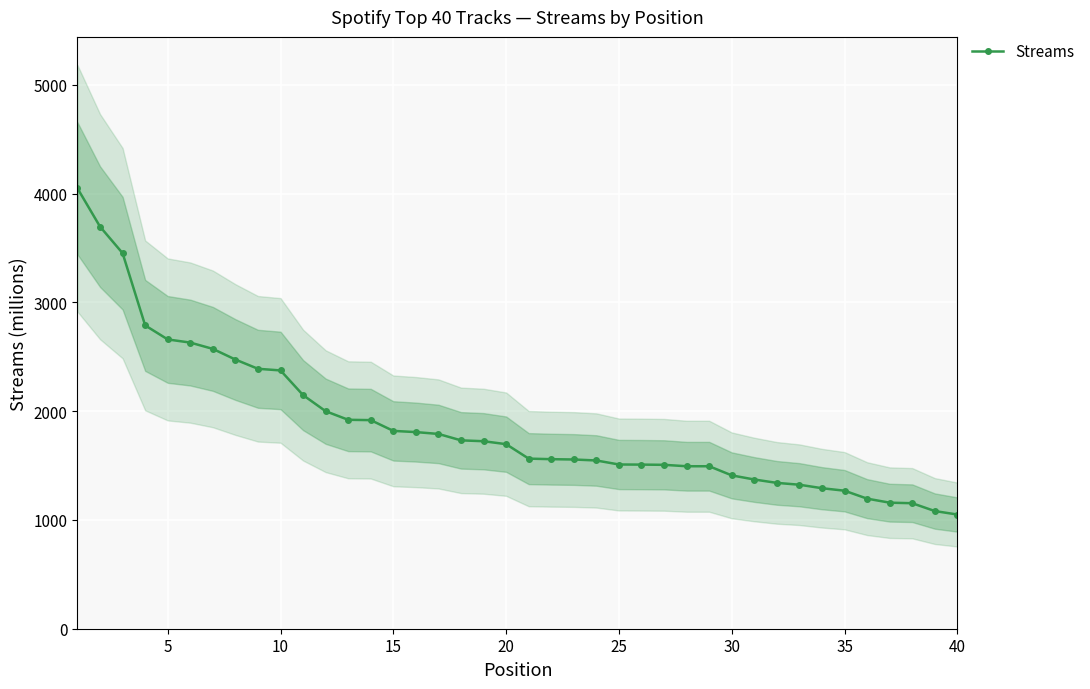

How many data points in Streams are less than 1697?

20